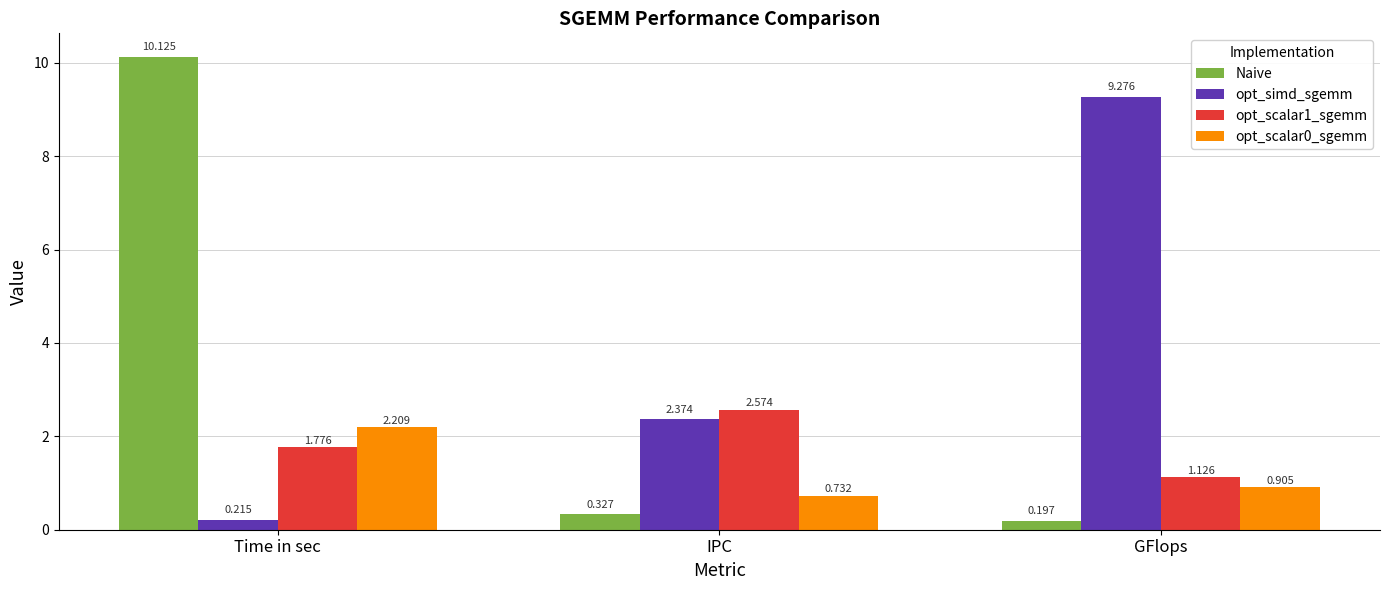

List the labels in order of Naive value, smallest first.

GFlops, IPC, Time in sec